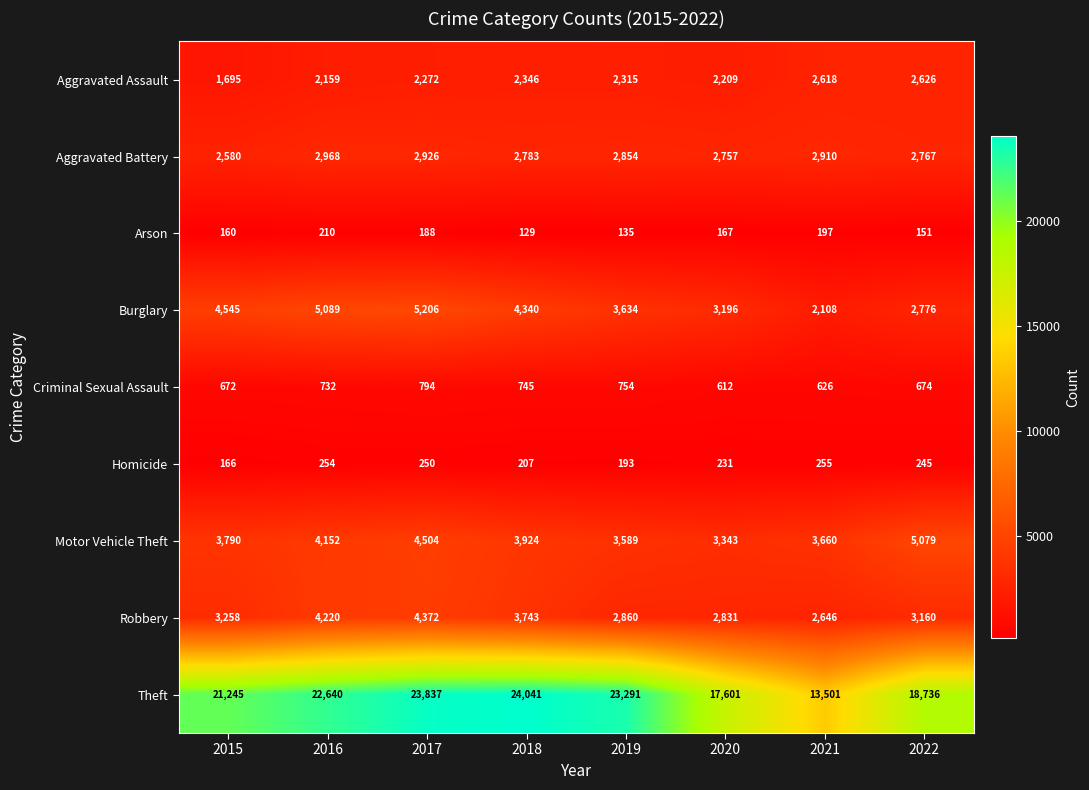

What is the sum of all Motor Vehicle Theft values?

32041